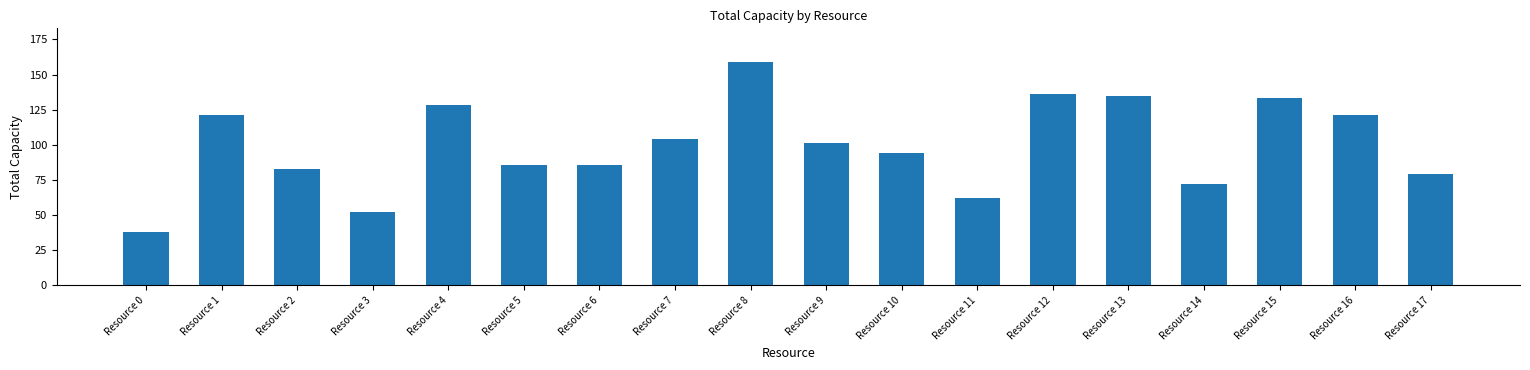

What is the change in value from Resource 7 to Resource 12?

+32